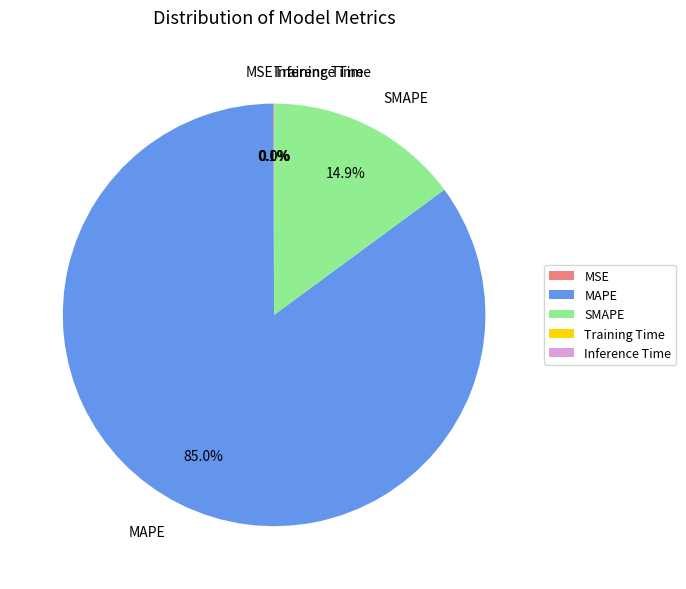

Does any single category account for the majority?

Yes